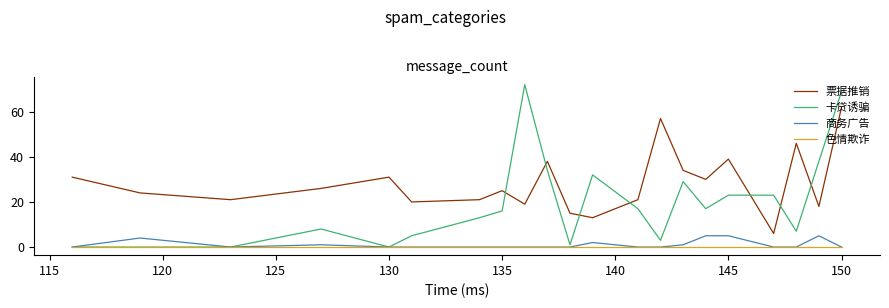

Which series has the widest spread of values?

卡贷诱骗